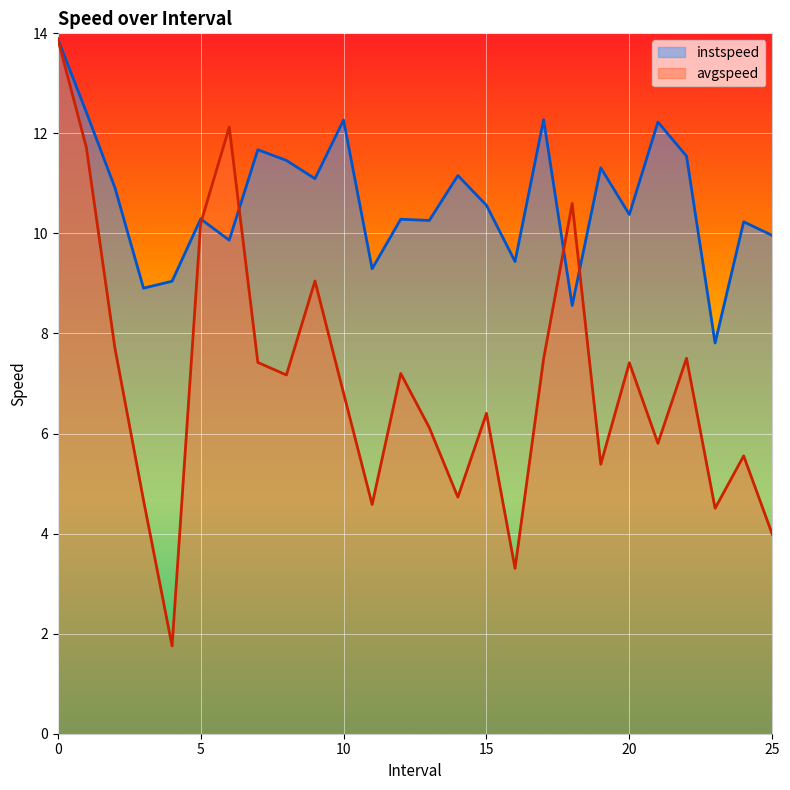

Which series has the largest total across all categories?

instspeed